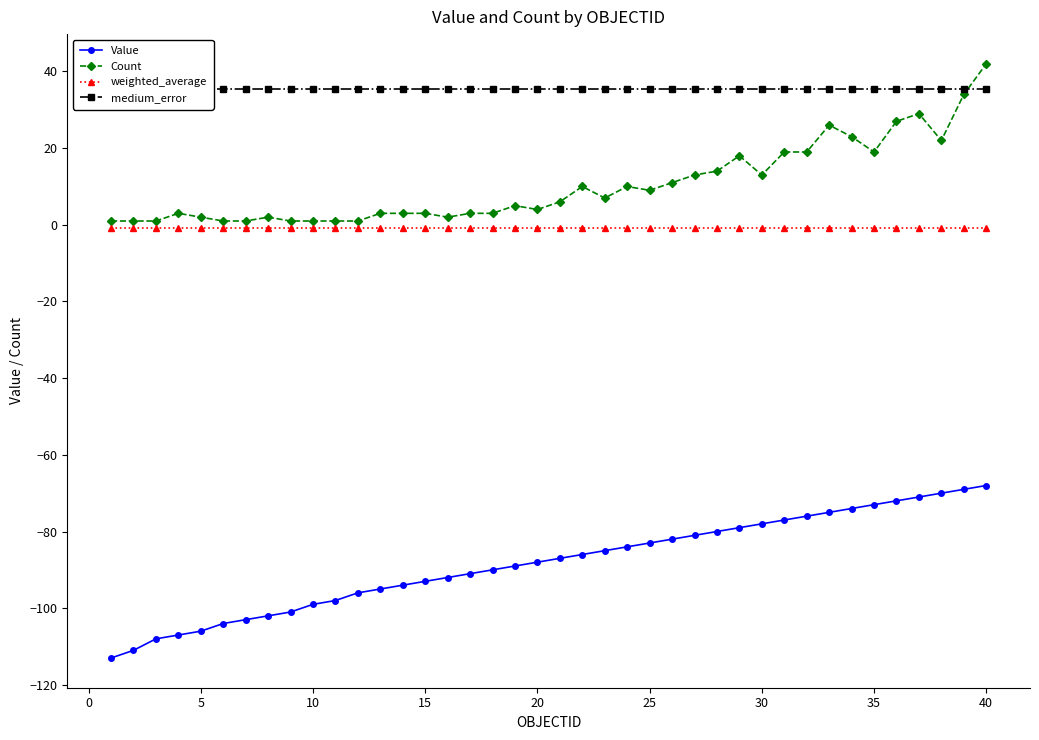

What is the maximum value shown in the chart?

42.0